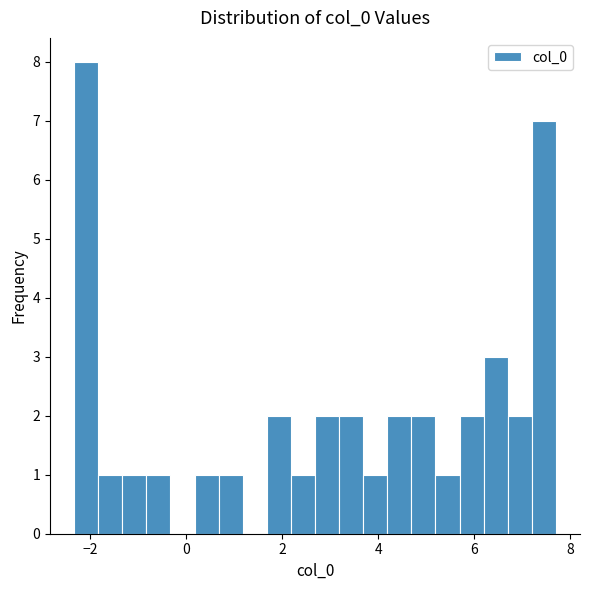

Read against the x-axis, roughly where is the centre of the tallest bar?

-2.0